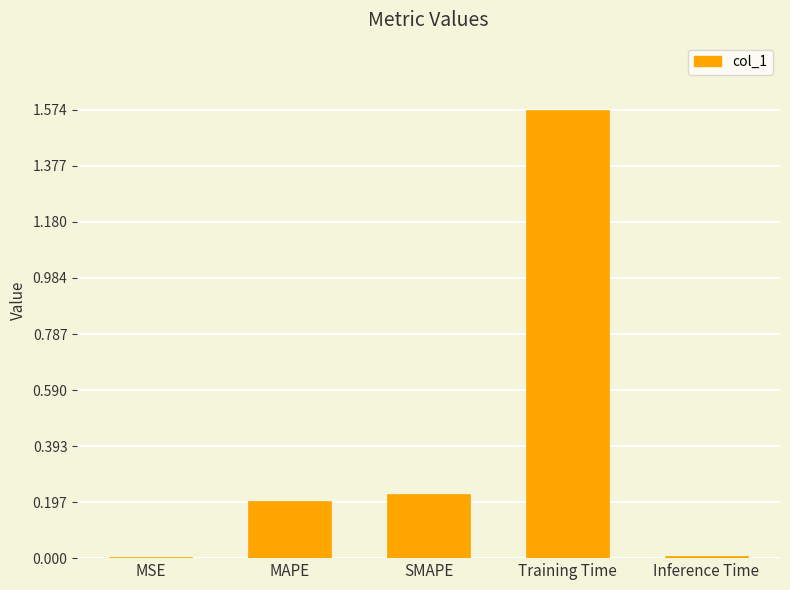

True or false: the data shows 0.2 at SMAPE.

True